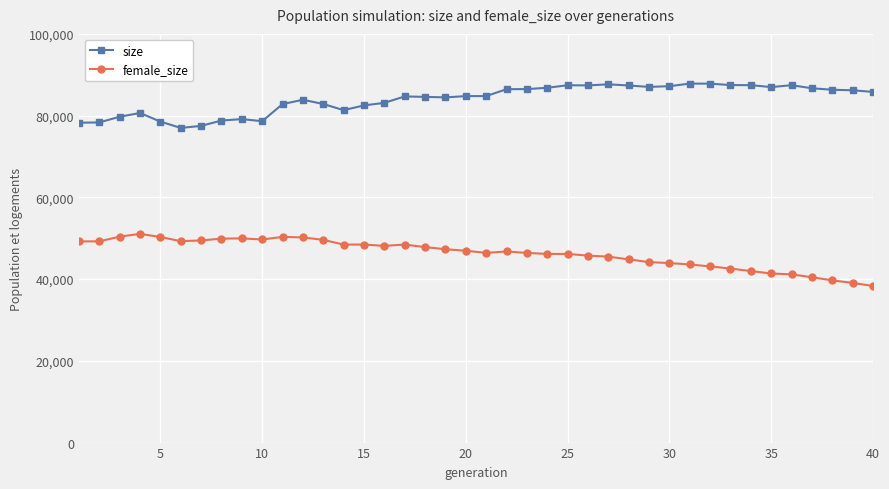

In female_size, how many points are lower than both neighbors (excluding endpoints)?

5